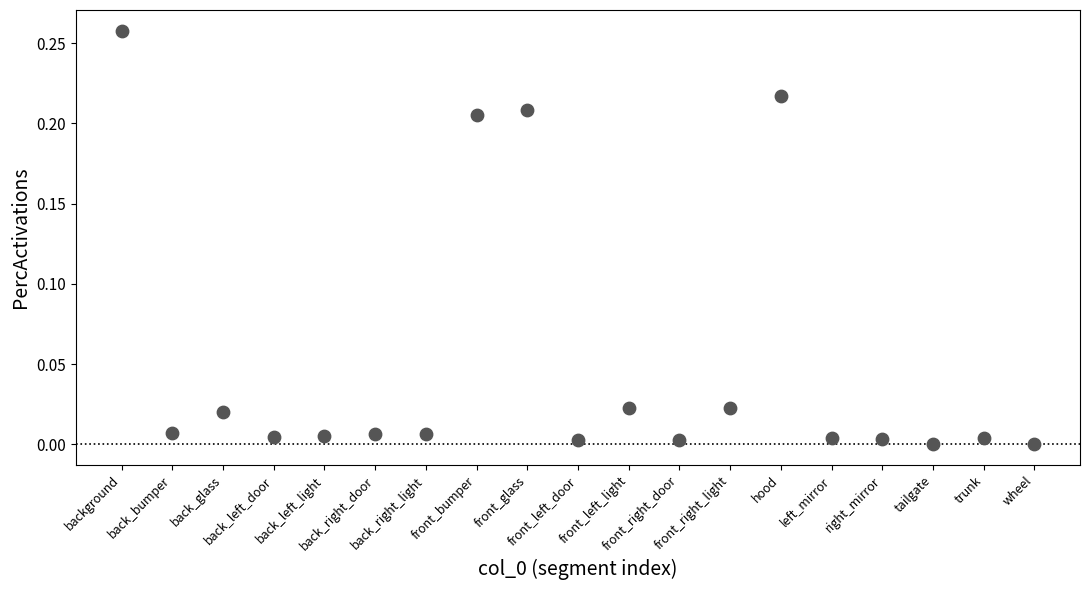

How many points are shown in the scatter plot?

19